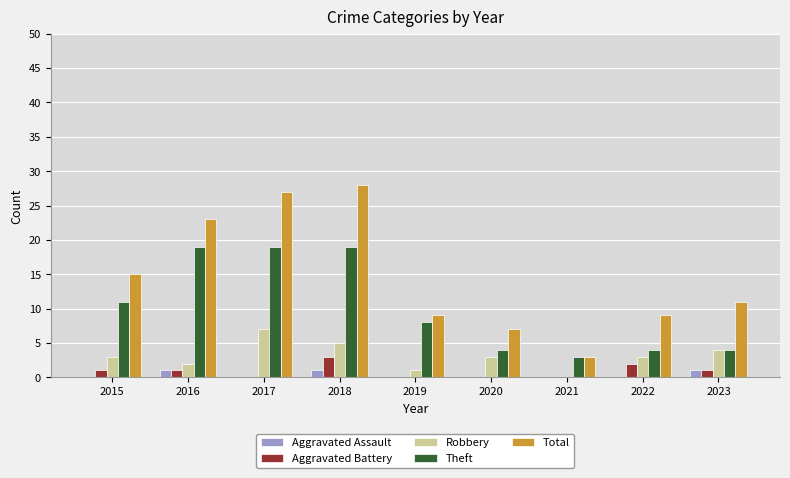

The value of Aggravated Assault at 2017 is 0. True or false?

True